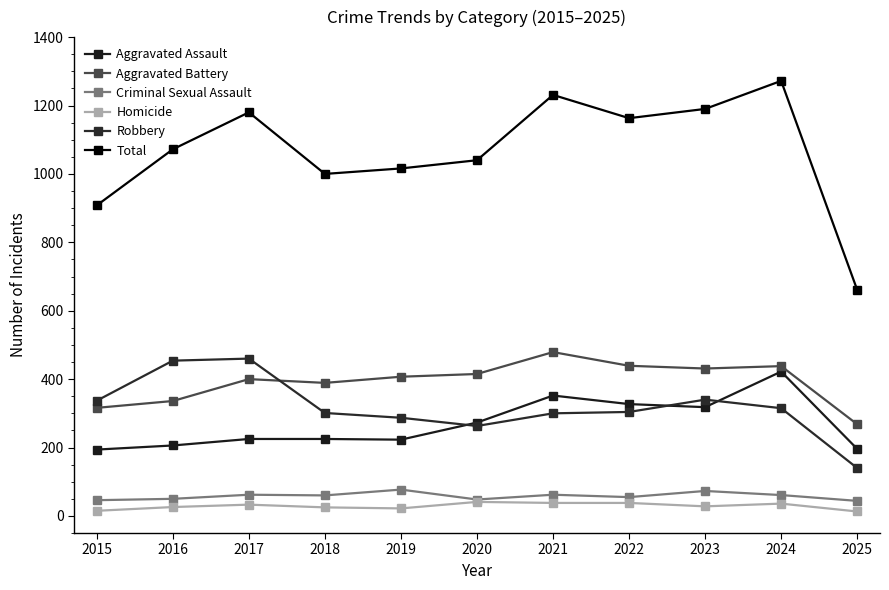

Which has a higher value, 2017 or 2015?

2017